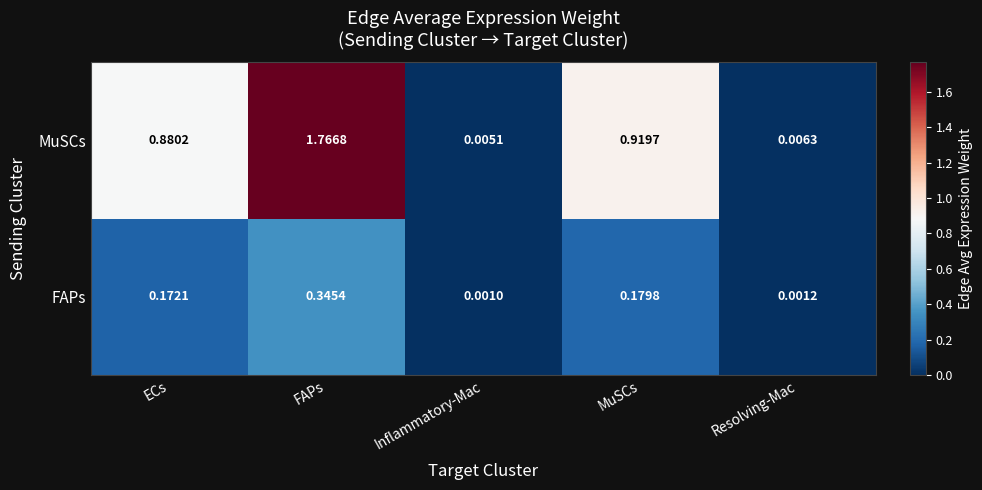

Where is FAPs nearest to the value 0?

Inflammatory-Mac